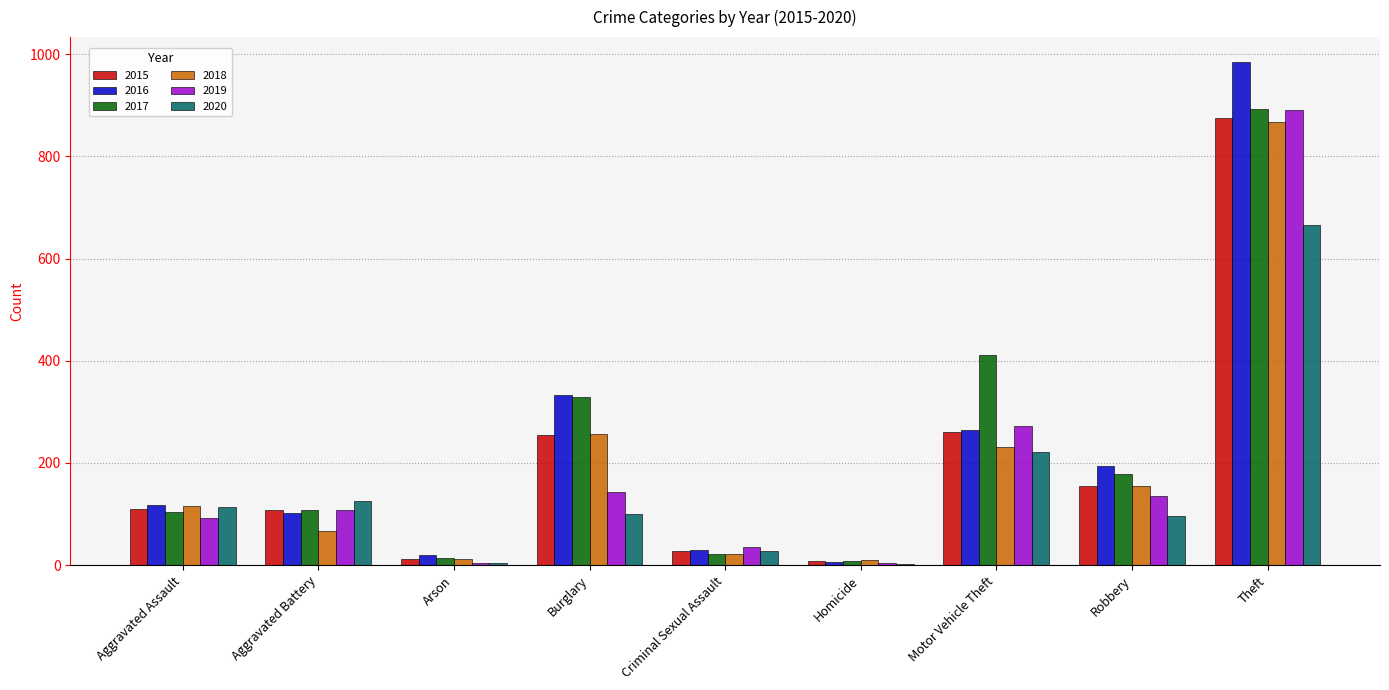

Count the number of data series in this chart.

6